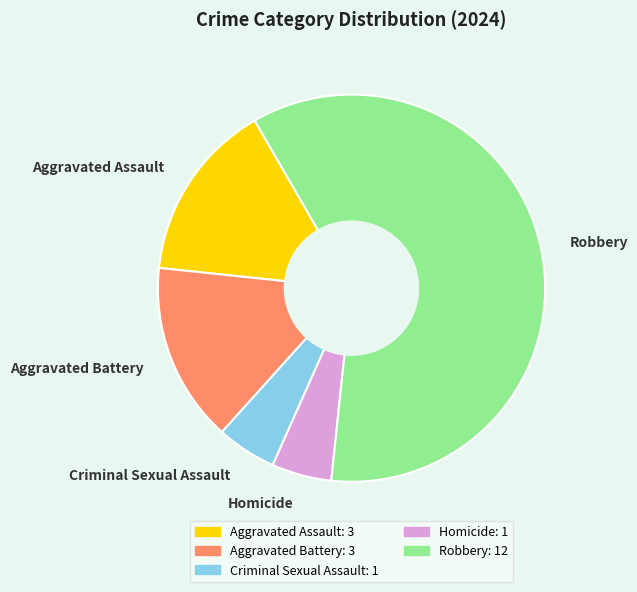

Is it true that Homicide is 1% of the pie?

False